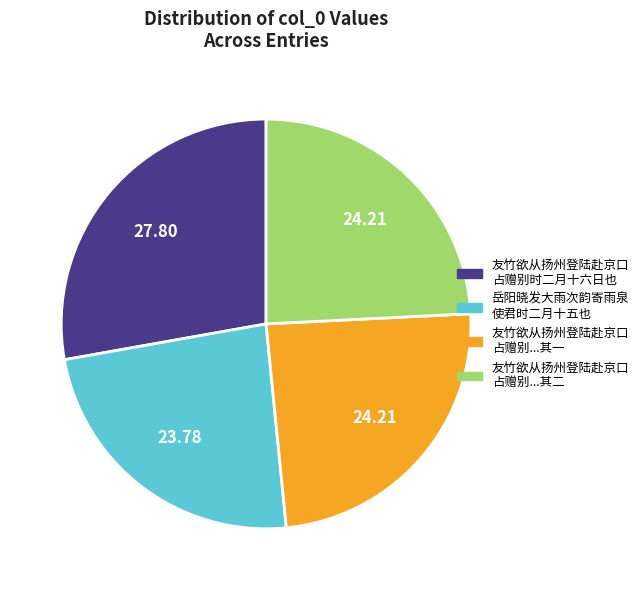

Approximately how many times larger is the value at 友竹欲从扬州登陆赴京口 占赠别...其一 compared to 友竹欲从扬州登陆赴京口 占赠别...其二?

1.0